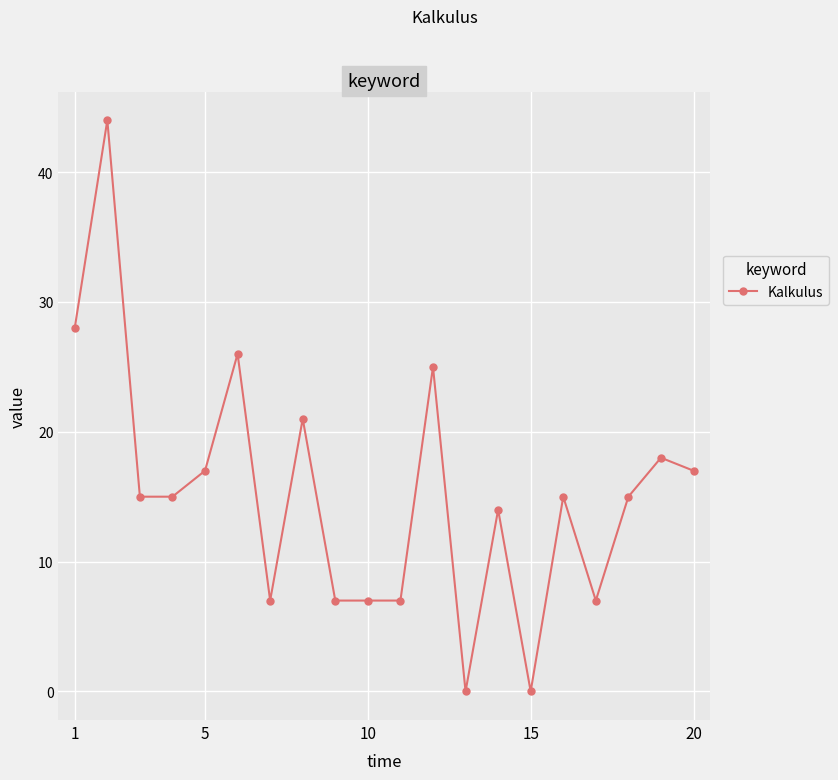

What is the maximum value shown in the chart?

44